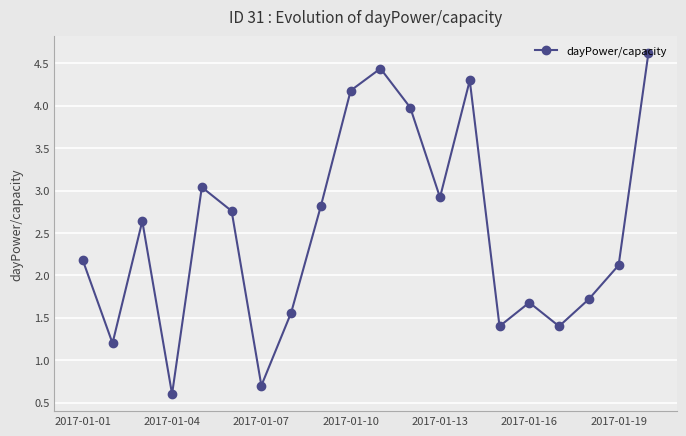

What is the greatest value displayed?

4.6